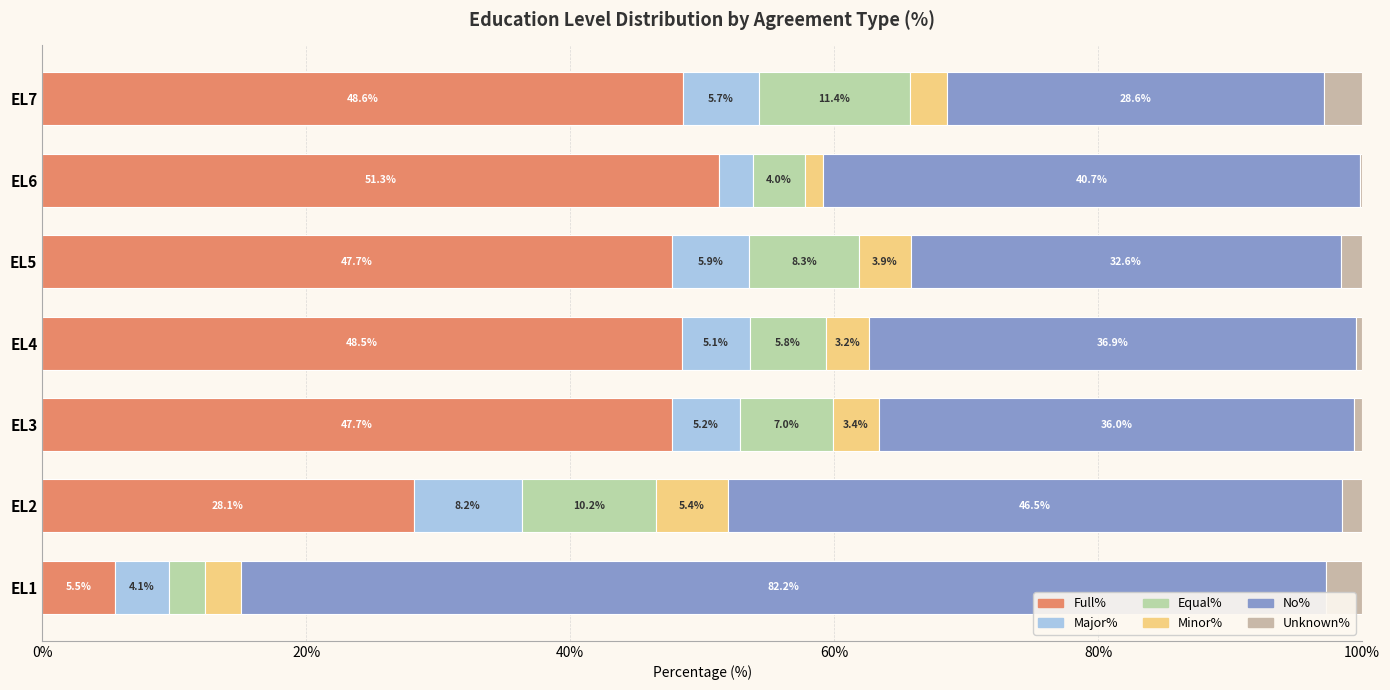

How many data points in Full% are above 47?

5